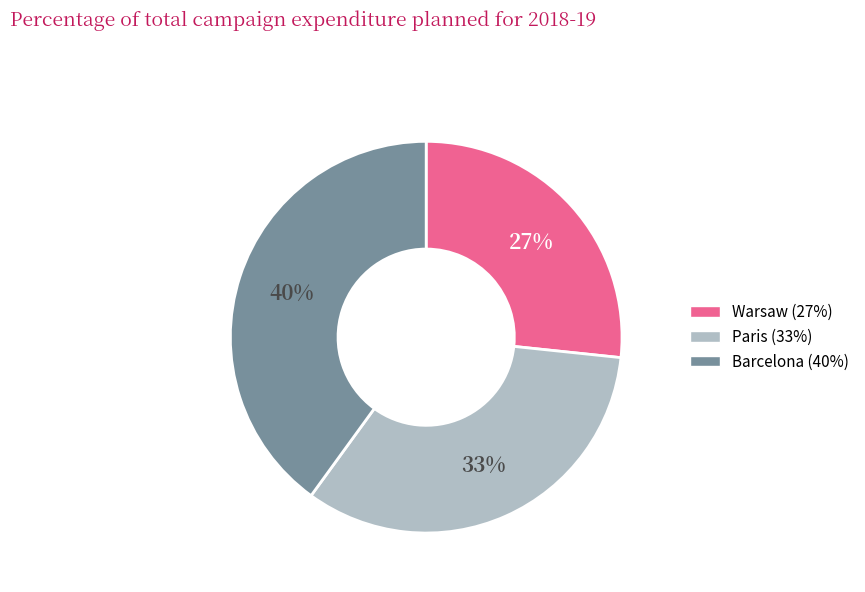

What is the smallest slice in the pie chart?

Warsaw